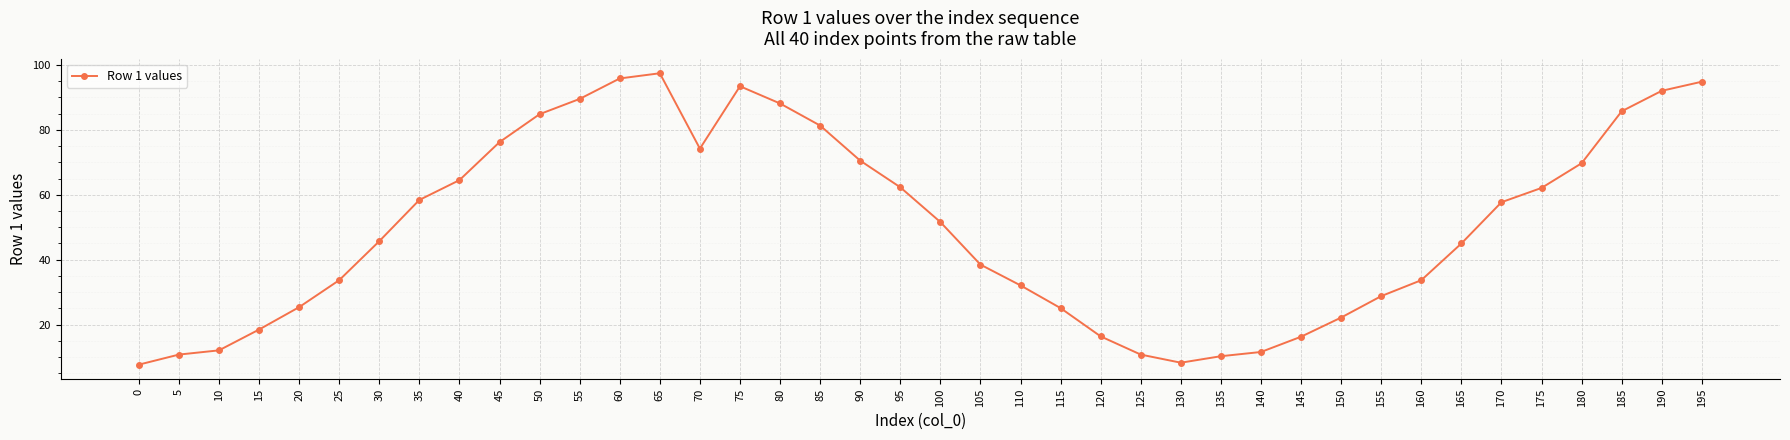

What is the change in value from 30 to 65?

+51.7